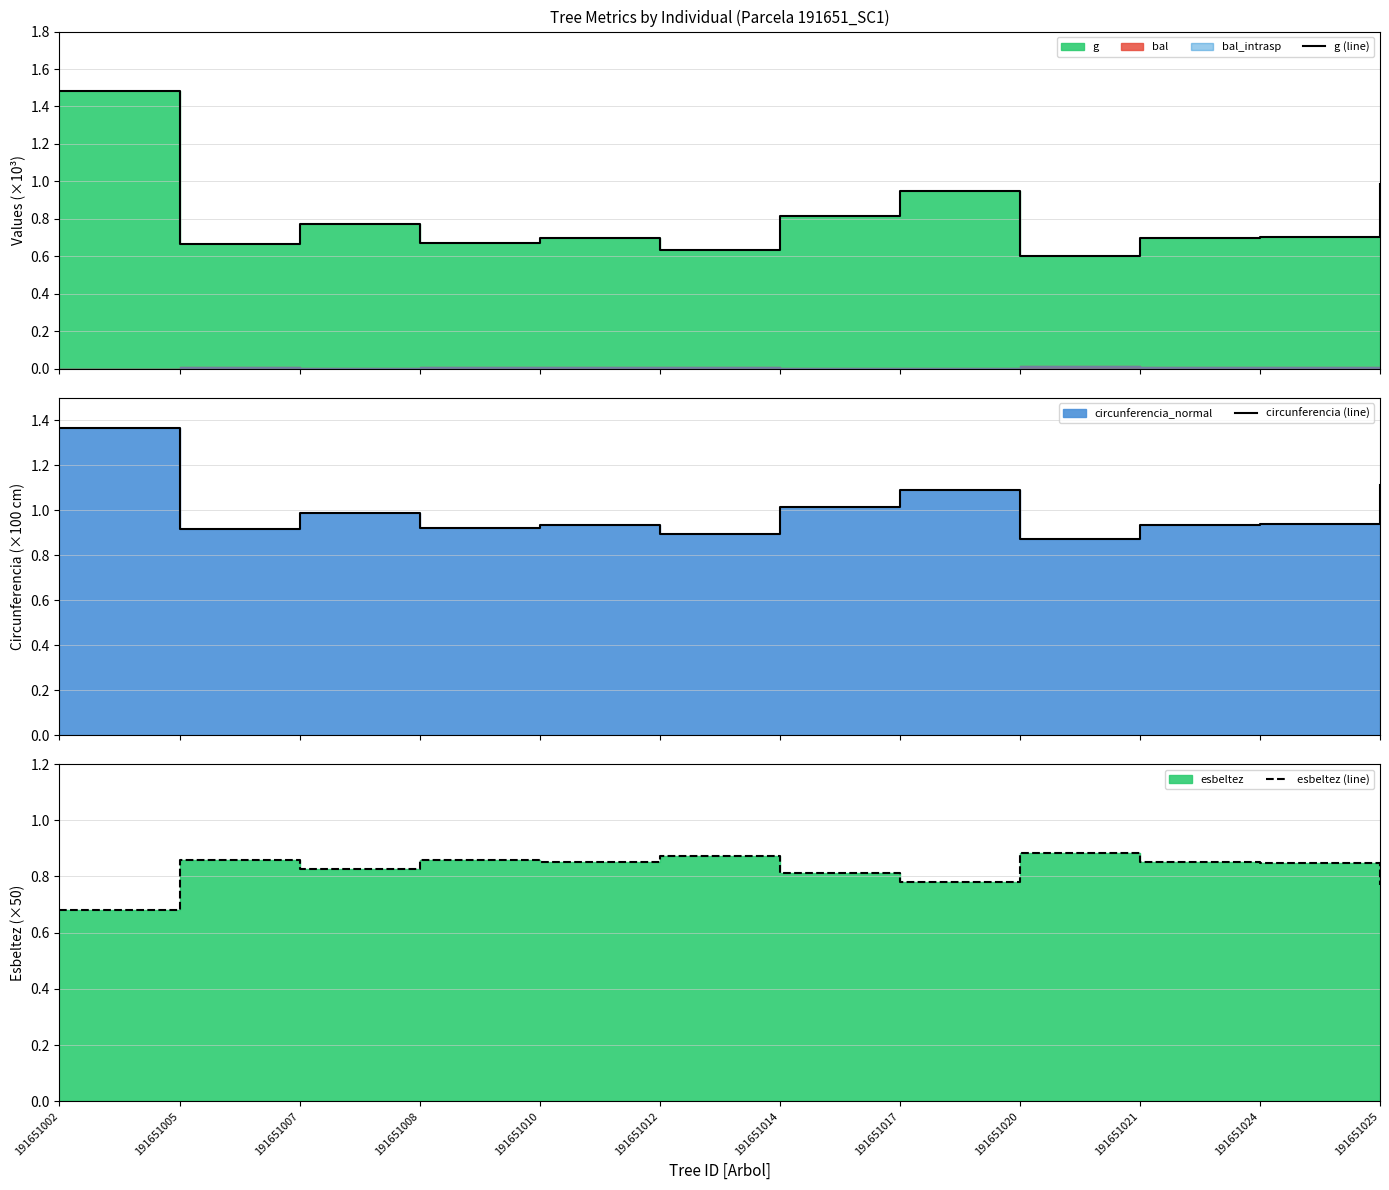

Reading right to left, what are all the values shown in this chart?

g (line): 191651025=1.0	191651024=0.7	191651021=0.7	191651020=0.6	191651017=0.9	191651014=0.8	191651012=0.6	191651010=0.7	191651008=0.7	191651007=0.8	191651005=0.7	191651002=1.5
circunferencia (line): 191651025=1.1	191651024=0.9	191651021=0.9	191651020=0.9	191651017=1.1	191651014=1.0	191651012=0.9	191651010=0.9	191651008=0.9	191651007=1.0	191651005=0.9	191651002=1.4
esbeltez (line): 191651025=0.8	191651024=0.8	191651021=0.9	191651020=0.9	191651017=0.8	191651014=0.8	191651012=0.9	191651010=0.9	191651008=0.9	191651007=0.8	191651005=0.9	191651002=0.7